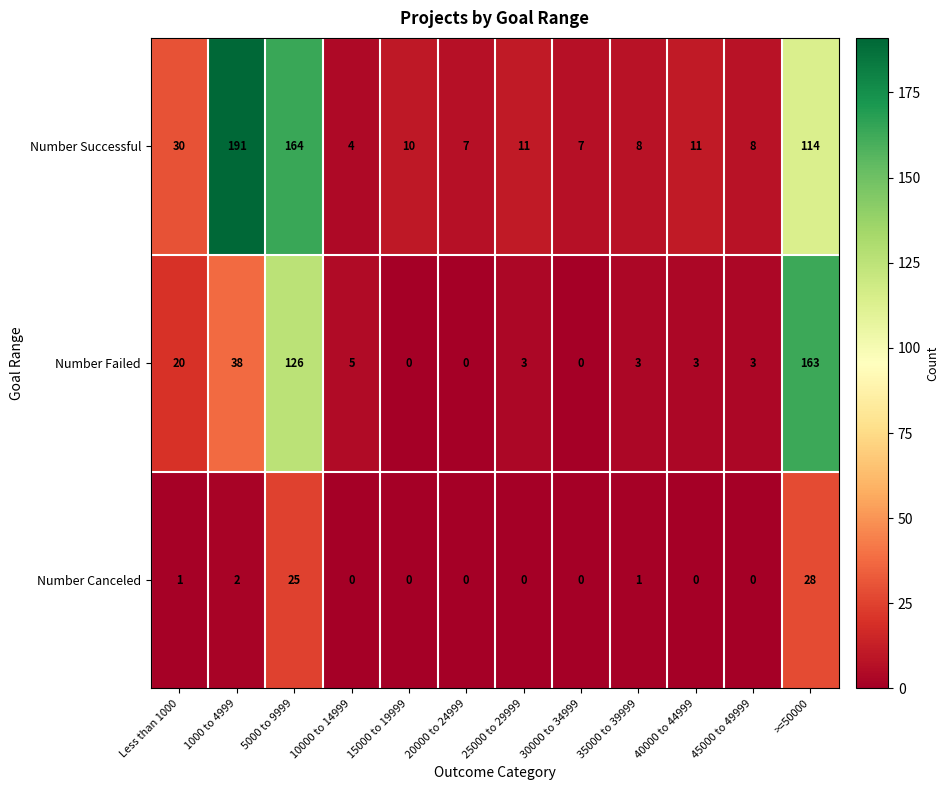

At which category is the sum across all series the highest?

5000 to 9999